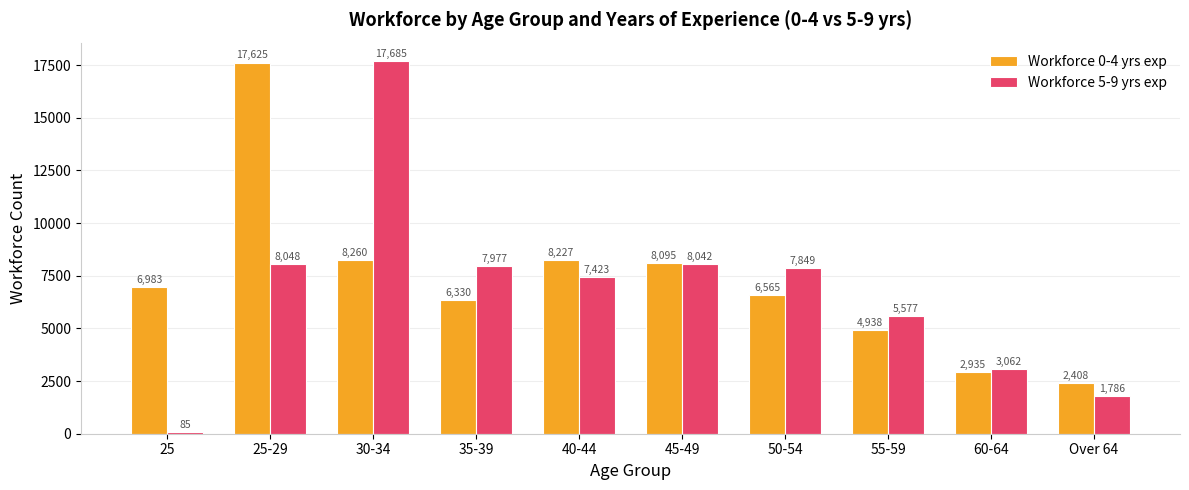

At which category does the chart reach its peak across all series?

30-34